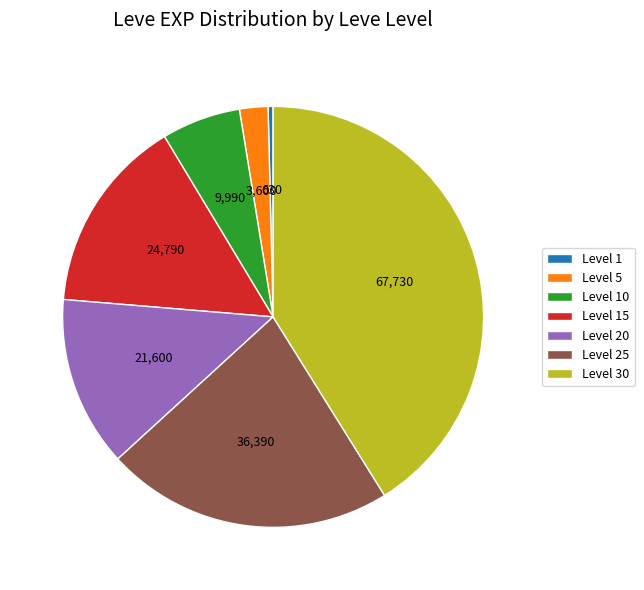

Between Level 30 and Level 20, which is larger?

Level 30